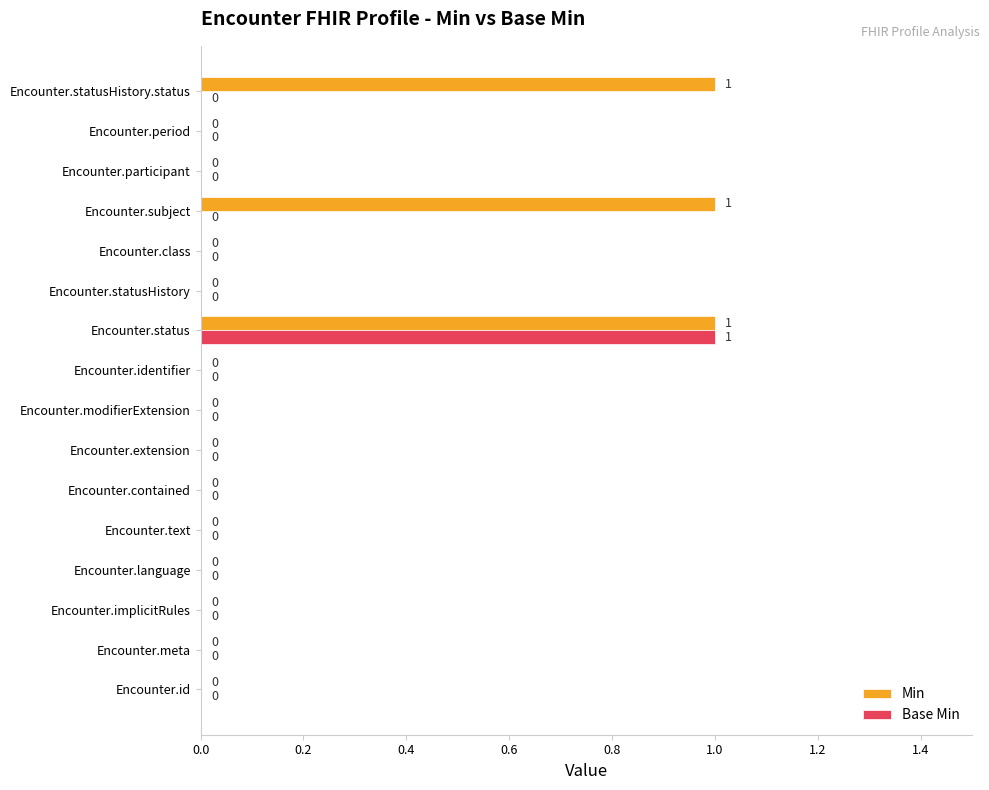

Which series has the largest total across all categories?

Min